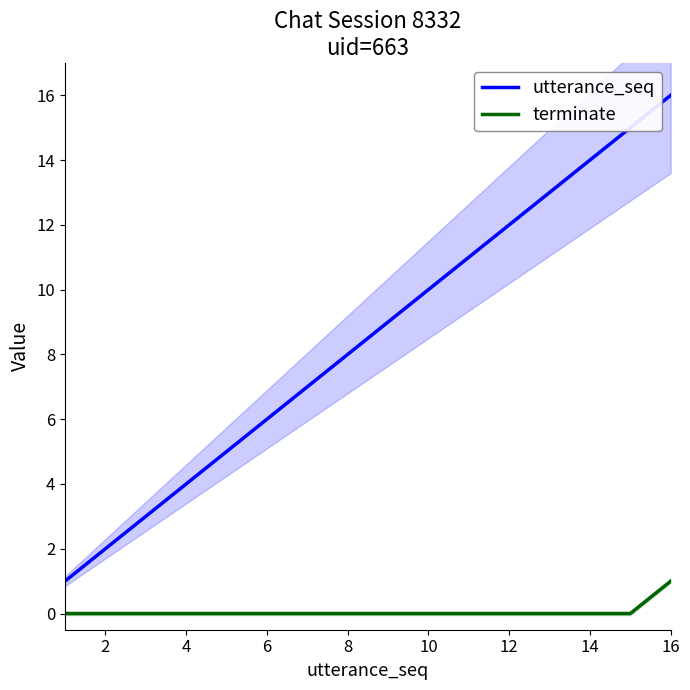

What are all the series names shown in the legend?

utterance_seq, terminate